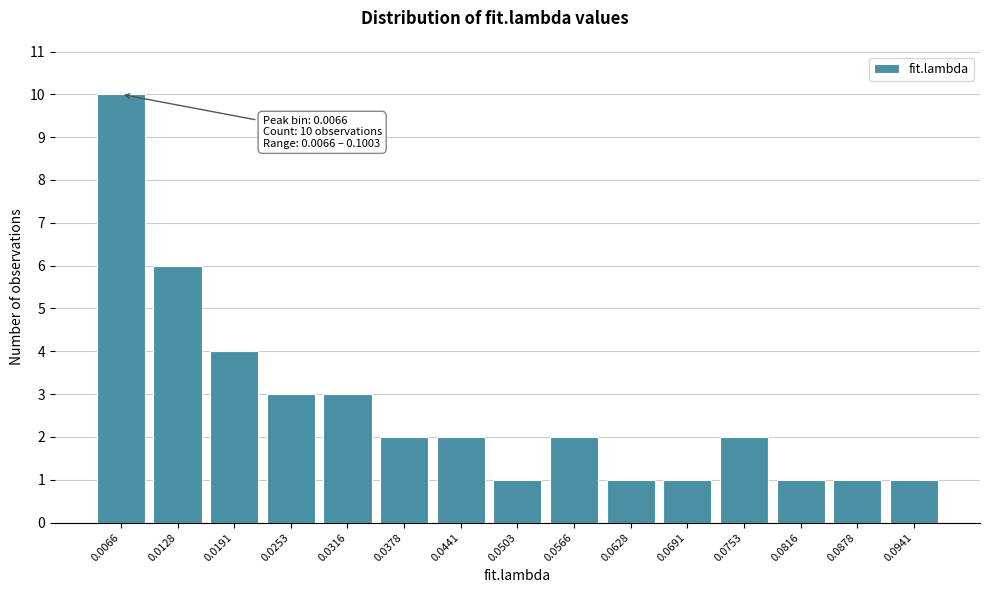

Reading left to right, list all the values displayed in this chart.

10	6	4	3	3	2	2	1	2	1	1	2	1	1	1